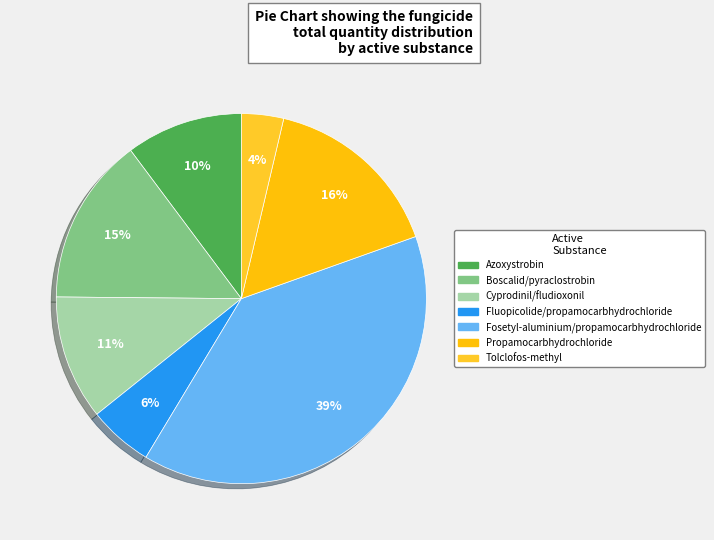

Does Fosetyl-aluminium/propamocarbhydrochloride account for over 50% of the chart?

No